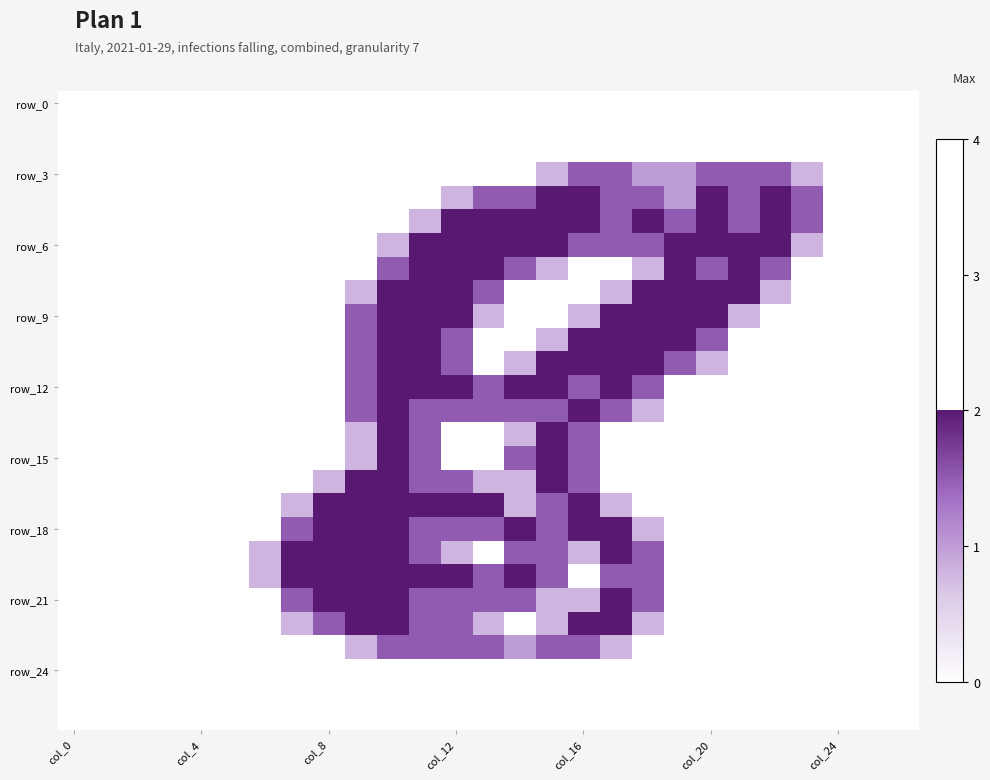

What is the greatest value displayed?

2.0